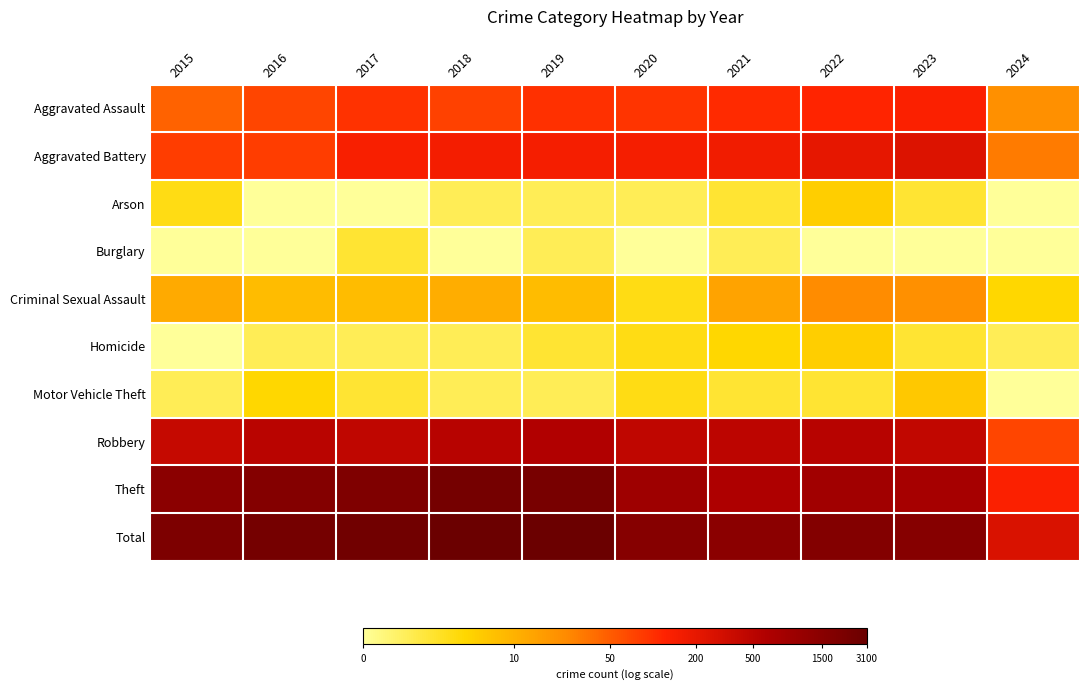

At how many categories does at least one series exceed 6?

9